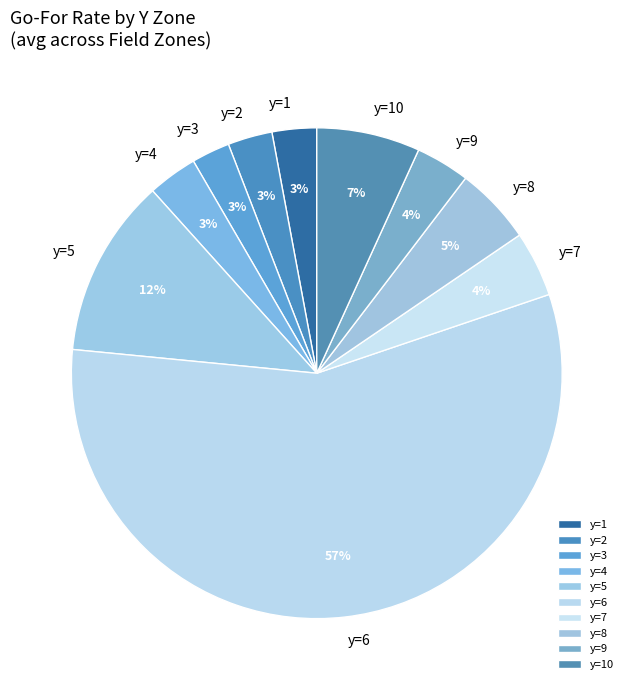

Is it true that y=9 is 4% of the pie?

True